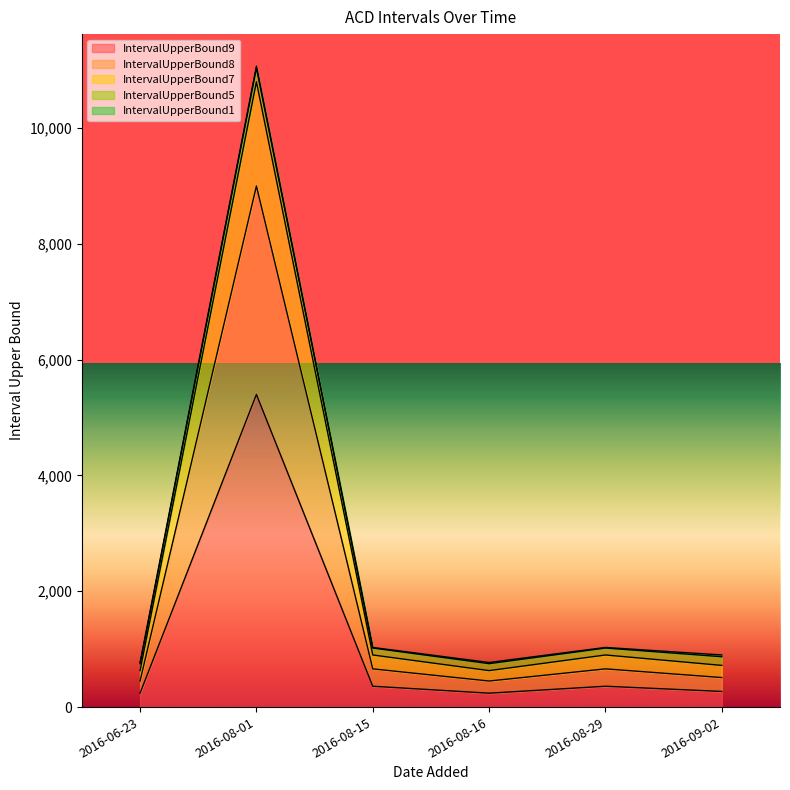

What is the minimum value for IntervalUpperBound9?

240